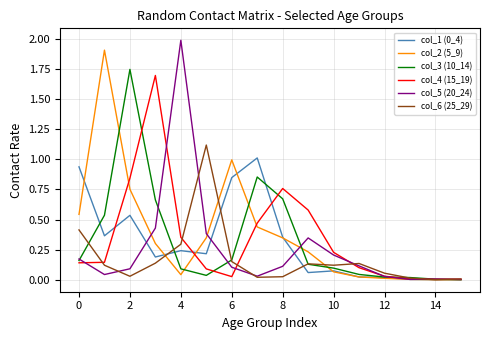

Does the chart have visible grid lines?

Yes